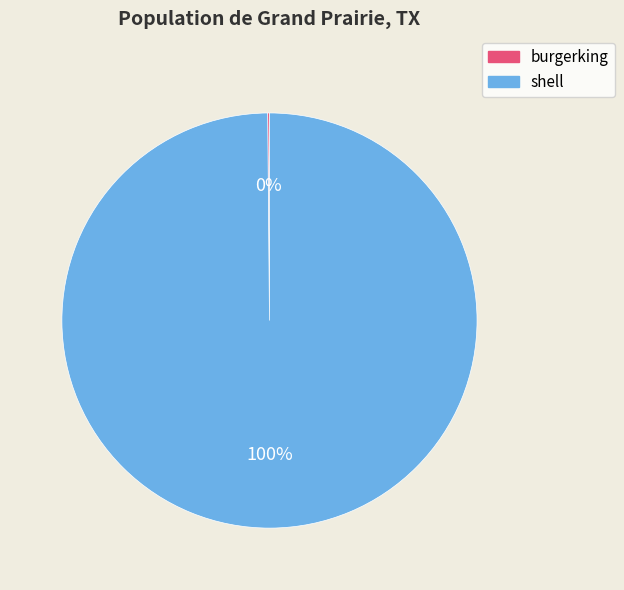

What is the majority slice?

shell